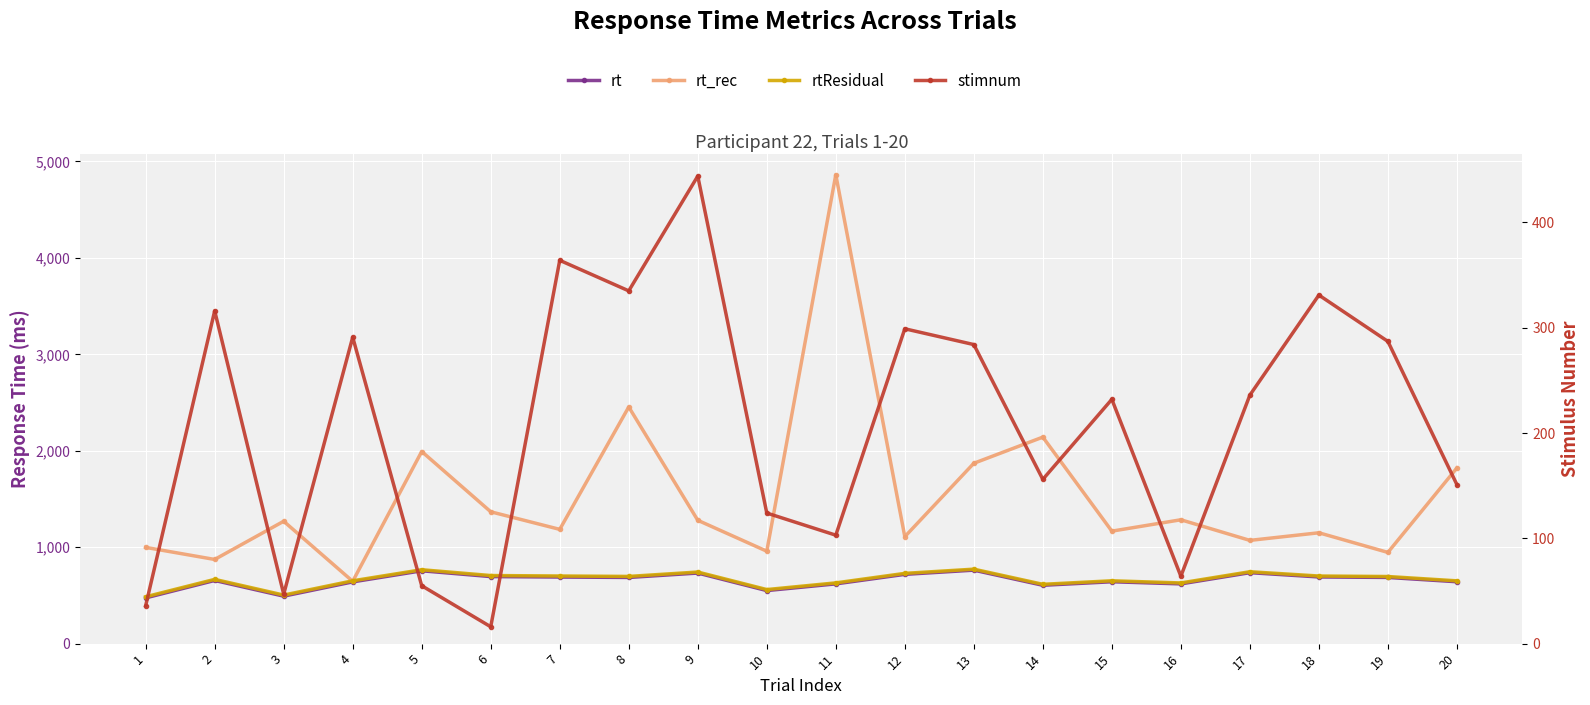

Reading left to right, extract all data points from this chart.

rt: 1=474.4	2=655.2	3=492.4	4=640.4	5=755.4	6=695.3	7=690.6	8=686.3	9=731.9	10=550.2	11=619.6	12=718.4	13=762.1	14=605.1	15=641.7	16=619.6	17=735.8	18=691.5	19=686.5	20=641.7
rt_rec: 1=997.9	2=872.9	3=1269.0	4=646.0	5=1992.3	6=1367.2	7=1184.8	8=2454.1	9=1279.0	10=958.3	11=4862.5	12=1109.0	13=1870.2	14=2141.5	15=1166.5	16=1284.4	17=1070.6	18=1149.5	19=945.8	20=1821.7
rtResidual: 1=485.7	2=666.3	3=503.5	4=651.4	5=766.3	6=706.1	7=701.3	8=696.9	9=742.4	10=560.6	11=629.9	12=728.6	13=772.2	14=615.1	15=651.6	16=629.4	17=745.5	18=701.1	19=696.0	20=651.1
stimnum: 1=36.0	2=316.0	3=47.0	4=291.0	5=55.0	6=16.0	7=364.0	8=335.0	9=444.0	10=124.0	11=103.0	12=299.0	13=284.0	14=156.0	15=232.0	16=64.0	17=236.0	18=331.0	19=287.0	20=151.0